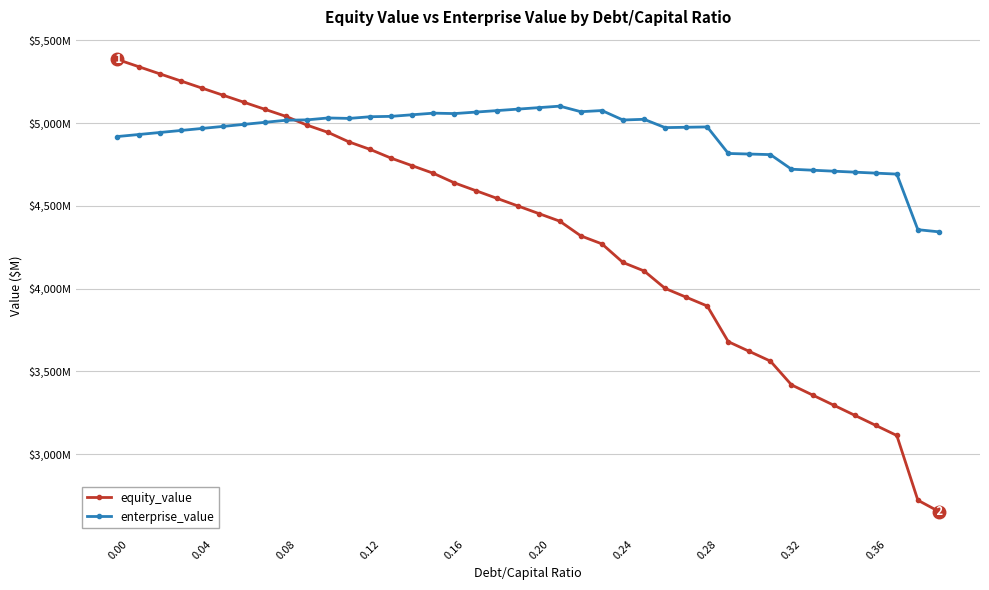

Does the chart have visible grid lines?

Yes